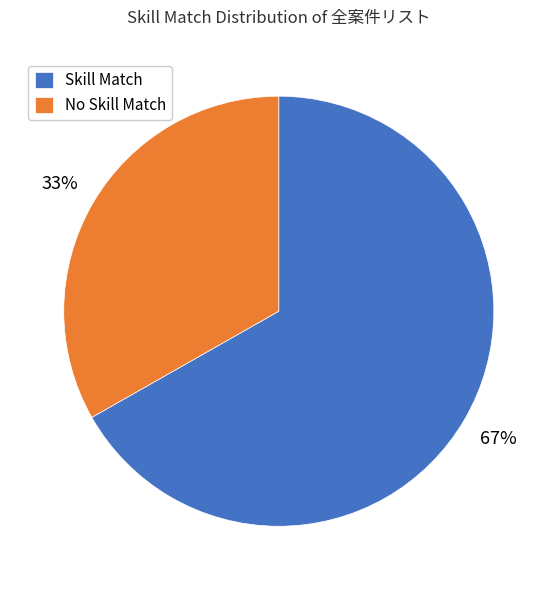

To the nearest percent, what is the average slice percentage?

50%